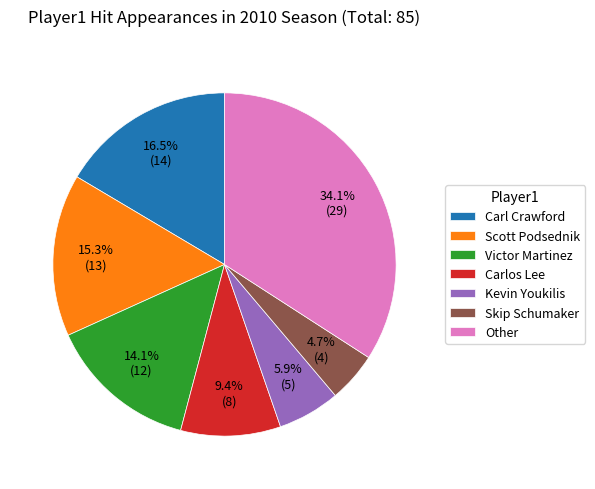

Between Skip Schumaker and Scott Podsednik, which is larger?

Scott Podsednik